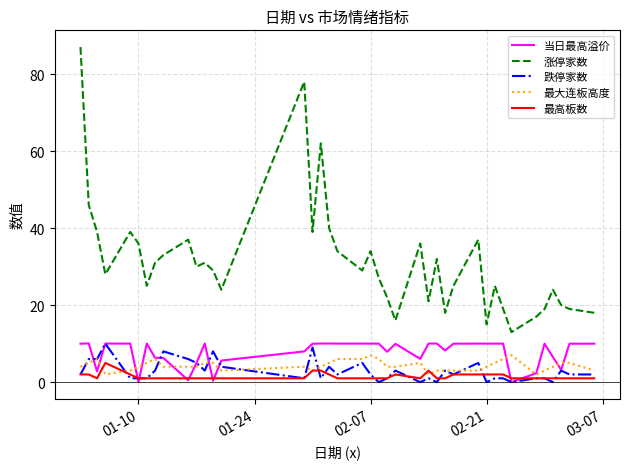

What is the maximum value for 当日最高溢价?

10.1